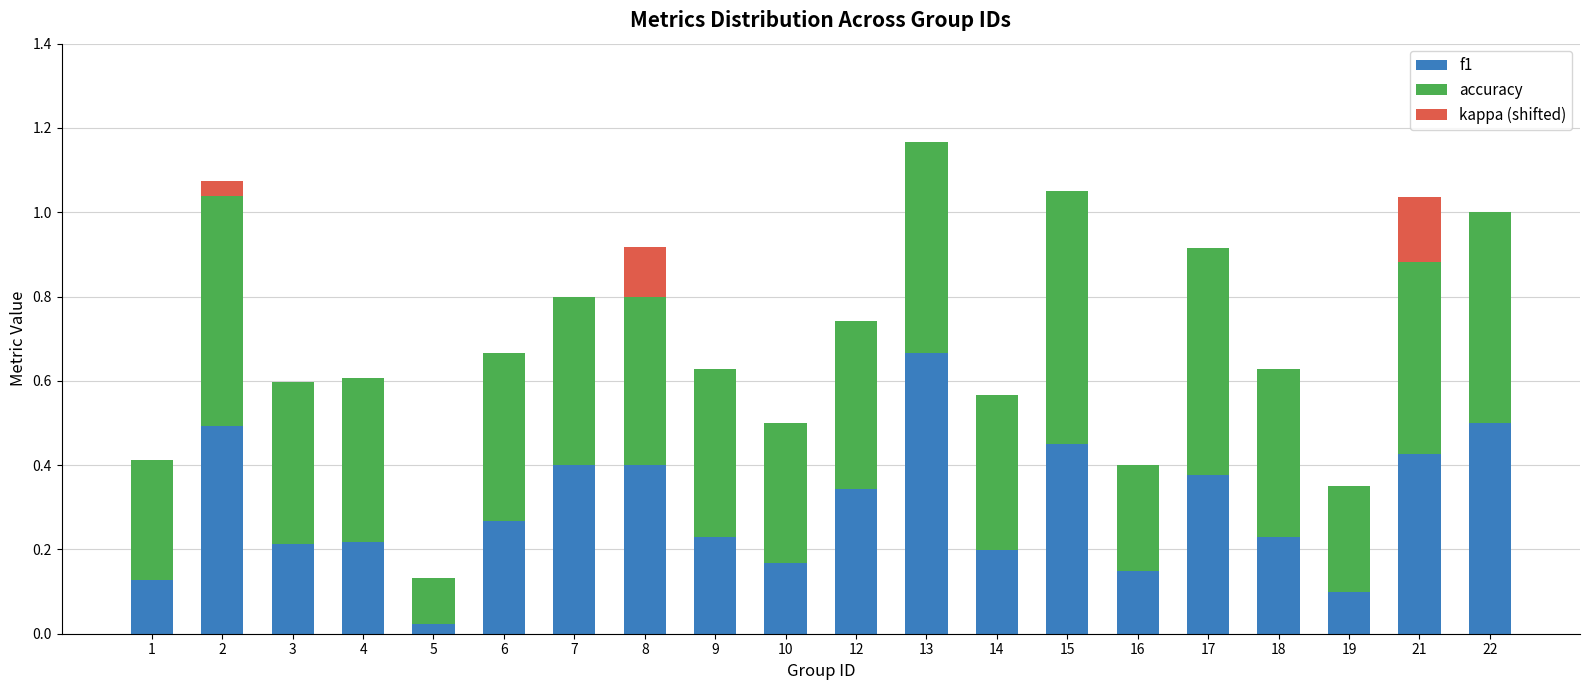

What is the sum of the f1 values at 6 and 17?

0.6